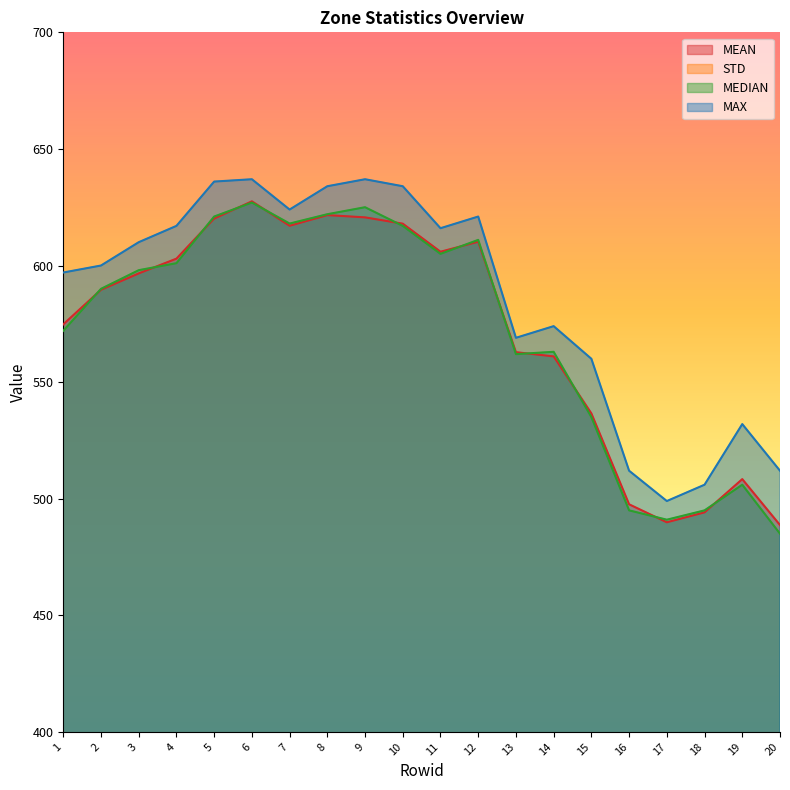

The MAX series shows 637.0 at 9. True or false?

True